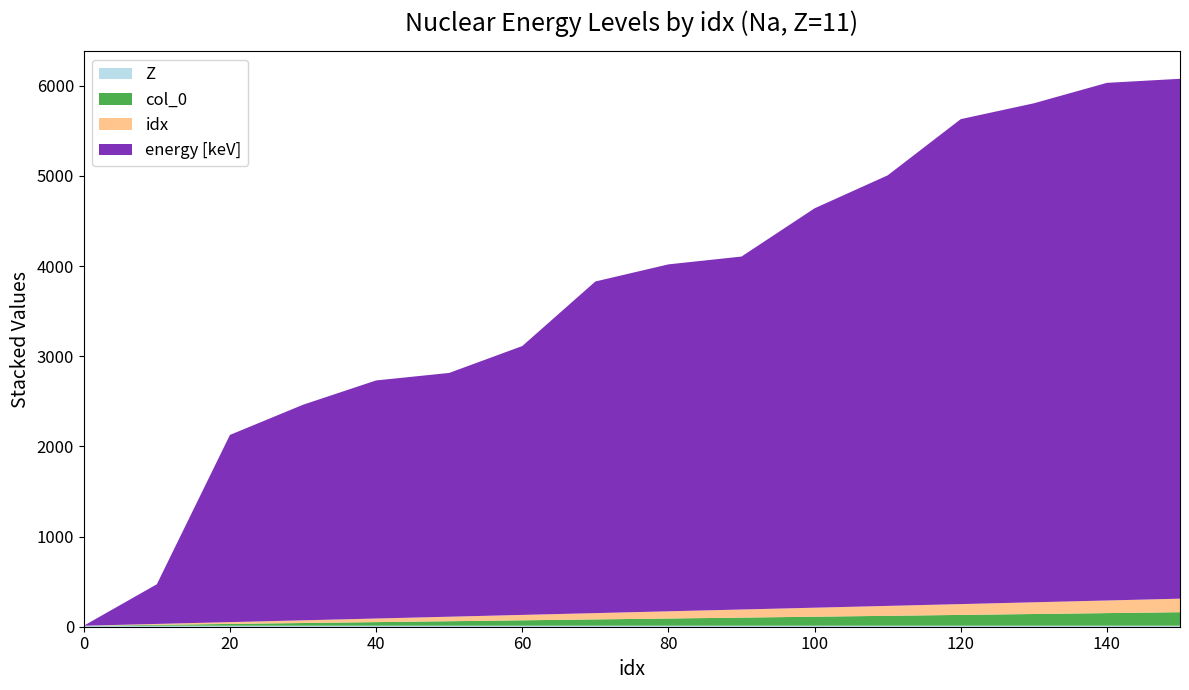

Reading right to left, what are all the values shown in this chart?

col_0: 150=150.0	140=140.0	130=130.0	120=120.0	110=110.0	100=100.0	90=90.0	80=80.0	70=70.0	60=60.0	50=50.0	40=40.0	30=30.0	20=20.0	10=10.0	0=0.0
idx: 150=150.0	140=140.0	130=130.0	120=120.0	110=110.0	100=100.0	90=90.0	80=80.0	70=70.0	60=60.0	50=50.0	40=40.0	30=30.0	20=20.0	10=10.0	0=0.0
energy [keV]: 150=5766.0	140=5741.0	130=5534.2	120=5378.6	110=4775.2	100=4429.6	90=3914.6	80=3847.9	70=3677.9	60=2982.0	50=2703.8	40=2640.5	30=2390.9	20=2076.2	10=440.2	0=0.0
Z: 150=11.0	140=11.0	130=11.0	120=11.0	110=11.0	100=11.0	90=11.0	80=11.0	70=11.0	60=11.0	50=11.0	40=11.0	30=11.0	20=11.0	10=11.0	0=11.0